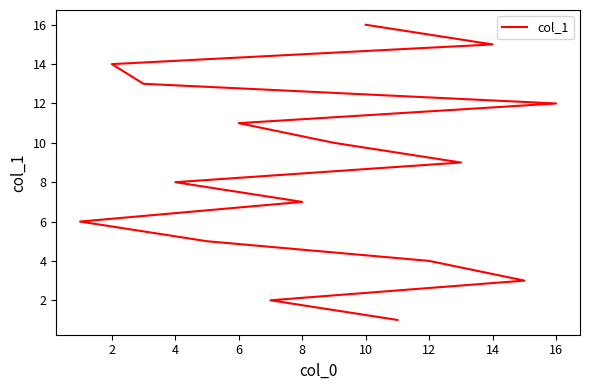

What is the greatest value displayed?

16